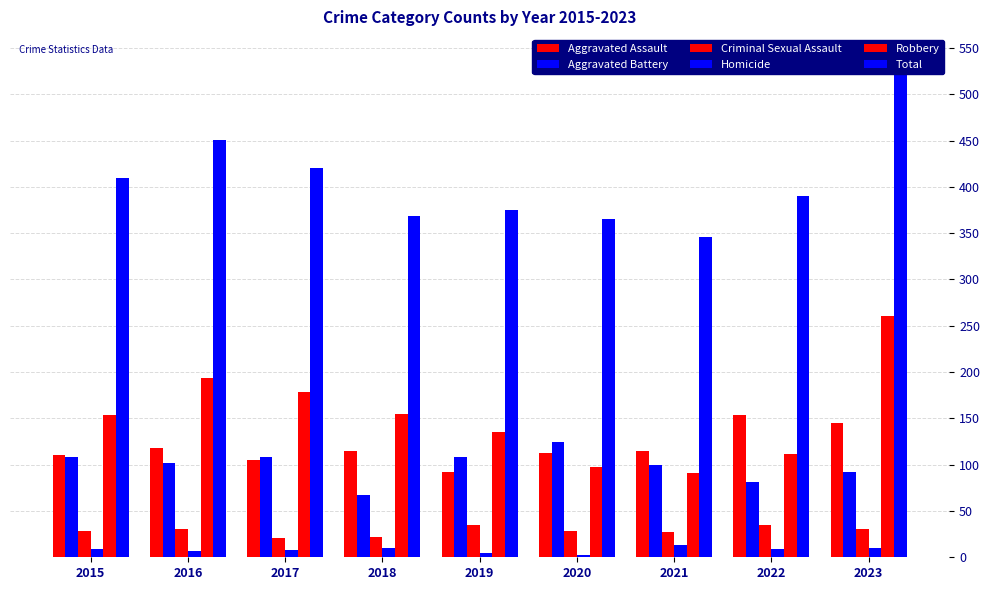

Which series changed the most between 2017 and 2018?

Total